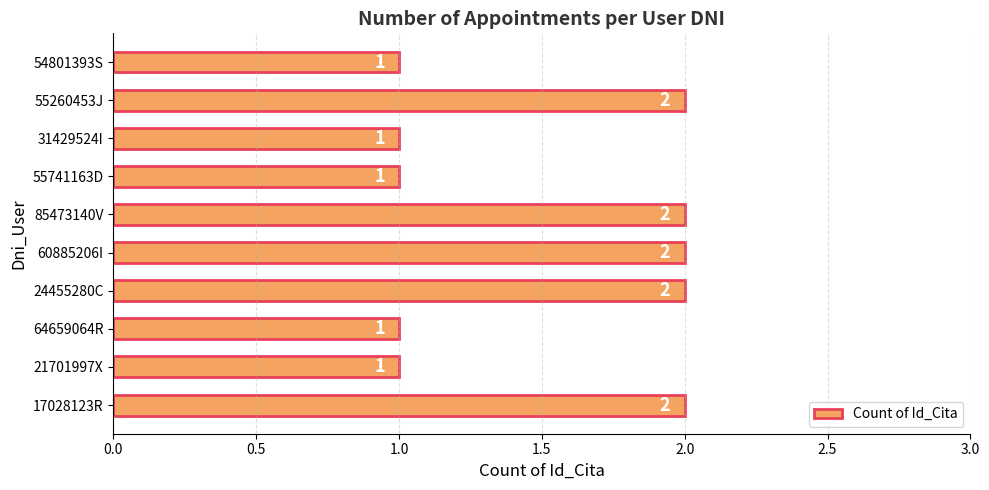

What is the sum of all values?

15